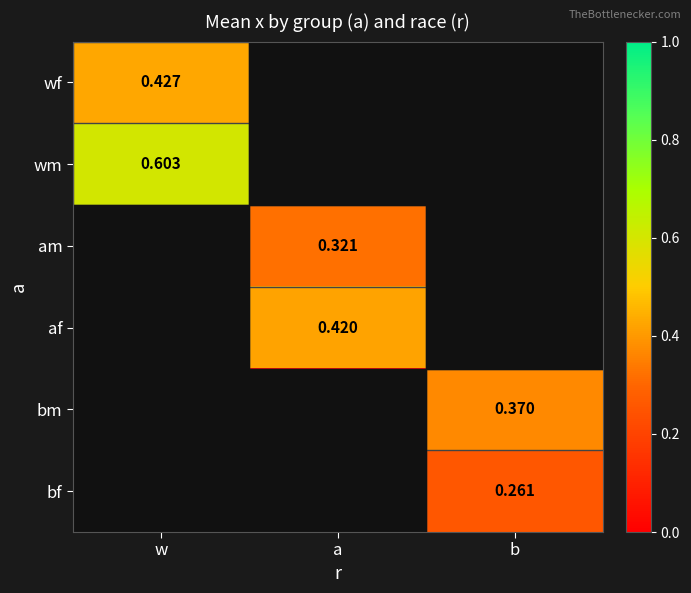

What is the greatest value displayed?

0.6